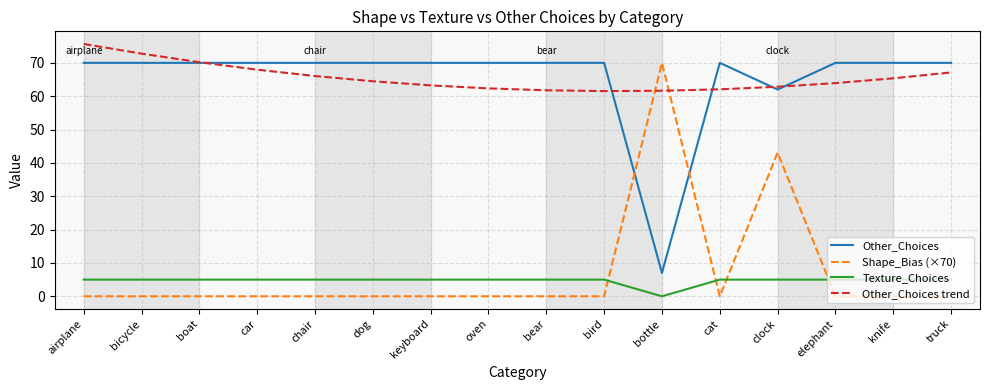

What is the total value across all series at airplane?

150.7